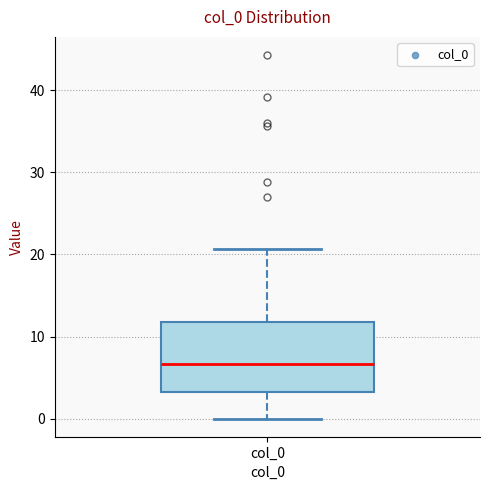

Where does the median line of the box for col_0 sit on the y-axis? The values are not printed on the chart, so give them approximately, as read against the axis.

7